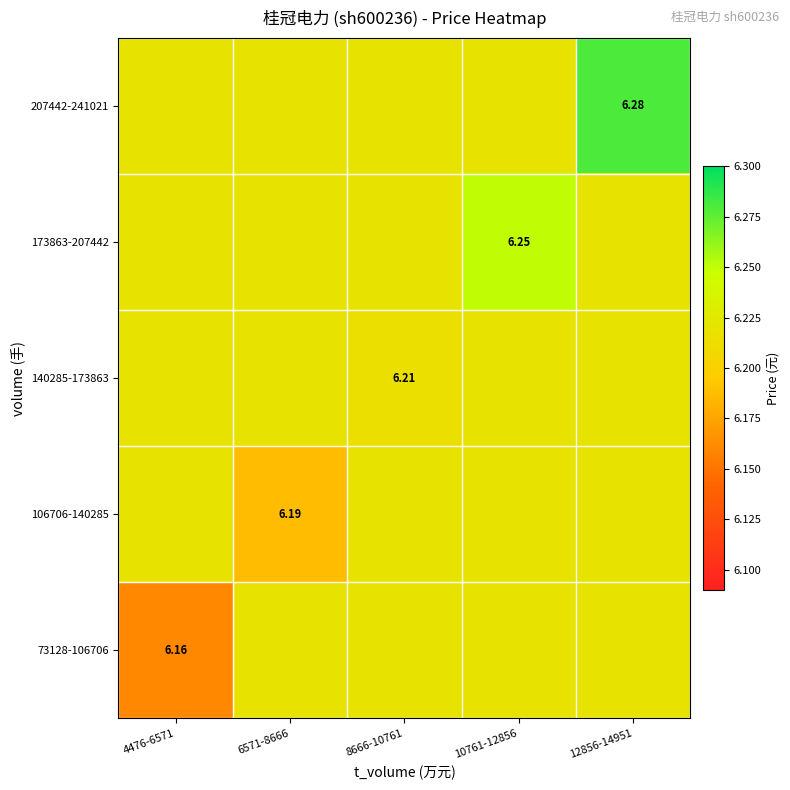

The 140285-173863 series shows 1.4 at 6571-8666. True or false?

False